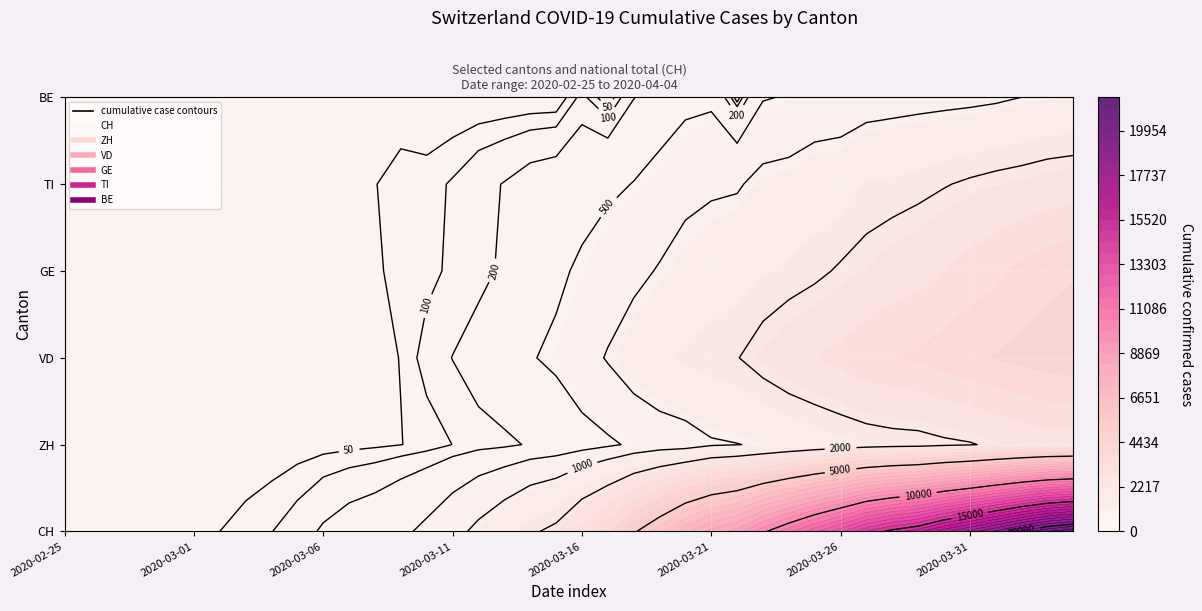

Which series changed the most between 2020-02-26 and 2020-03-07?

CH